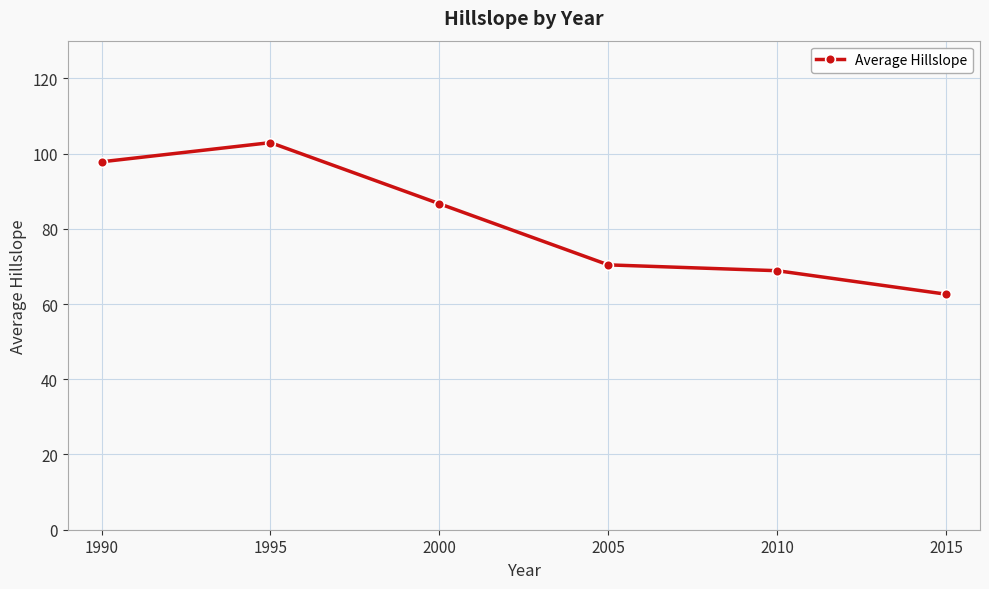

The chart shows a value of 30.7 at 2000. True or false?

False